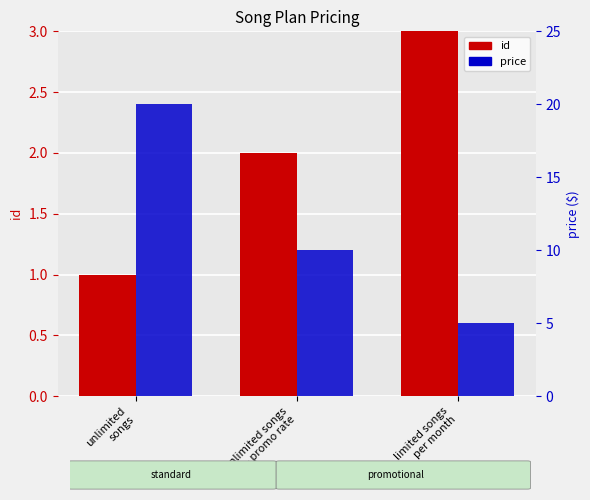

What is the average value of the price series?

12